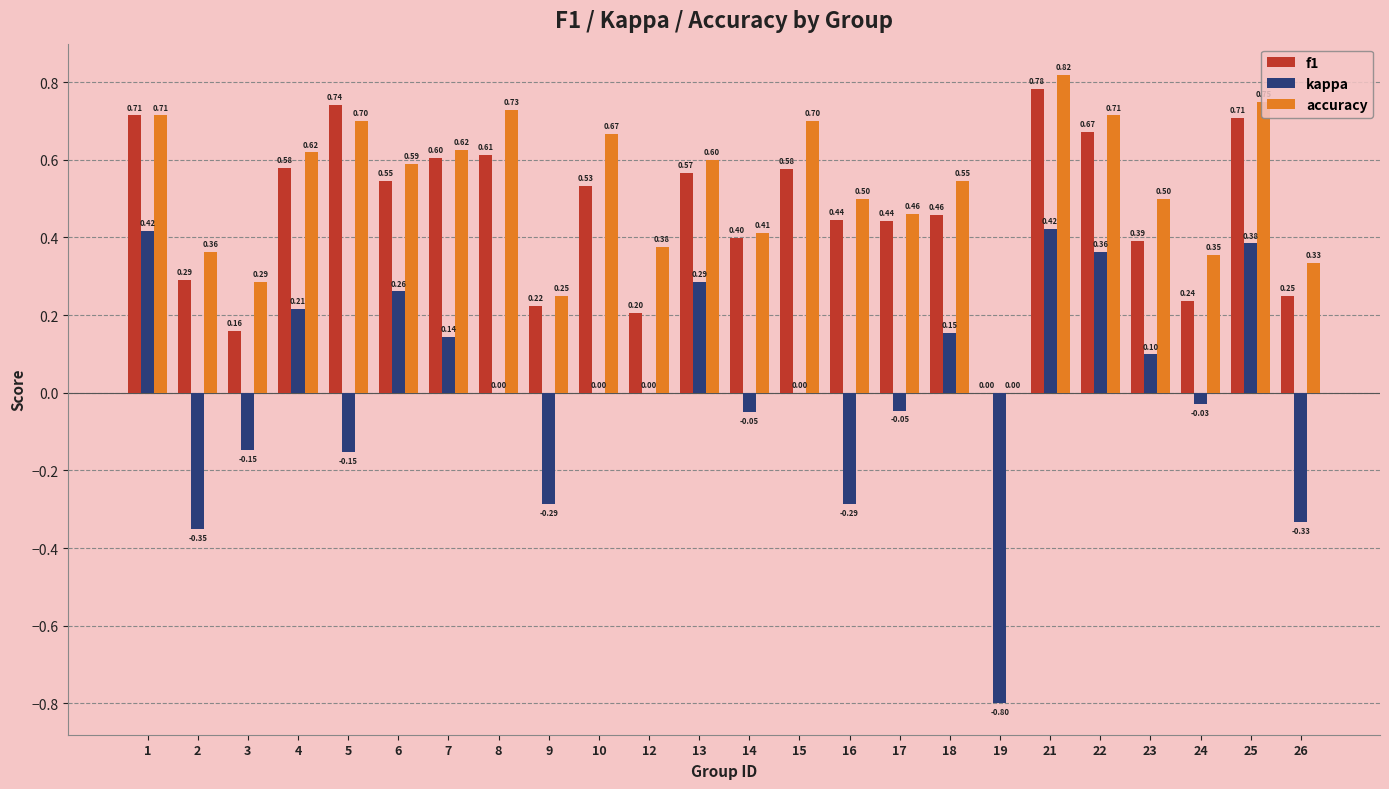

What are all the series names shown in the legend?

f1, kappa, accuracy